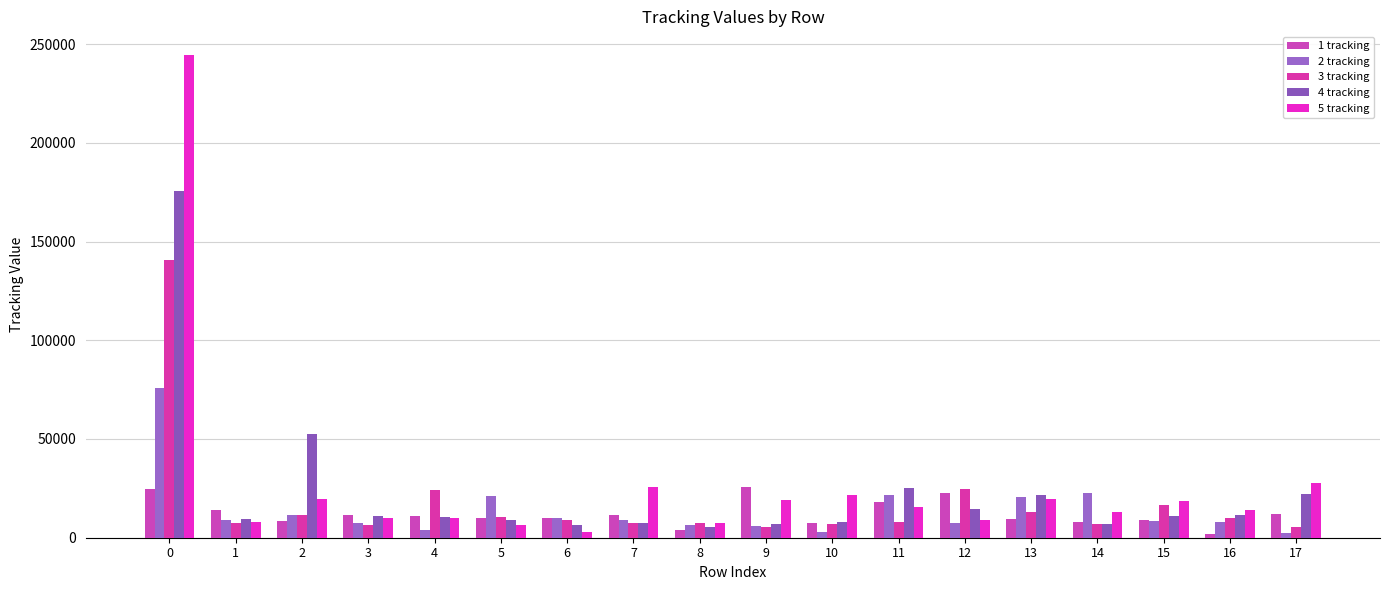

At which label is 3 tracking closest to 73087?

12